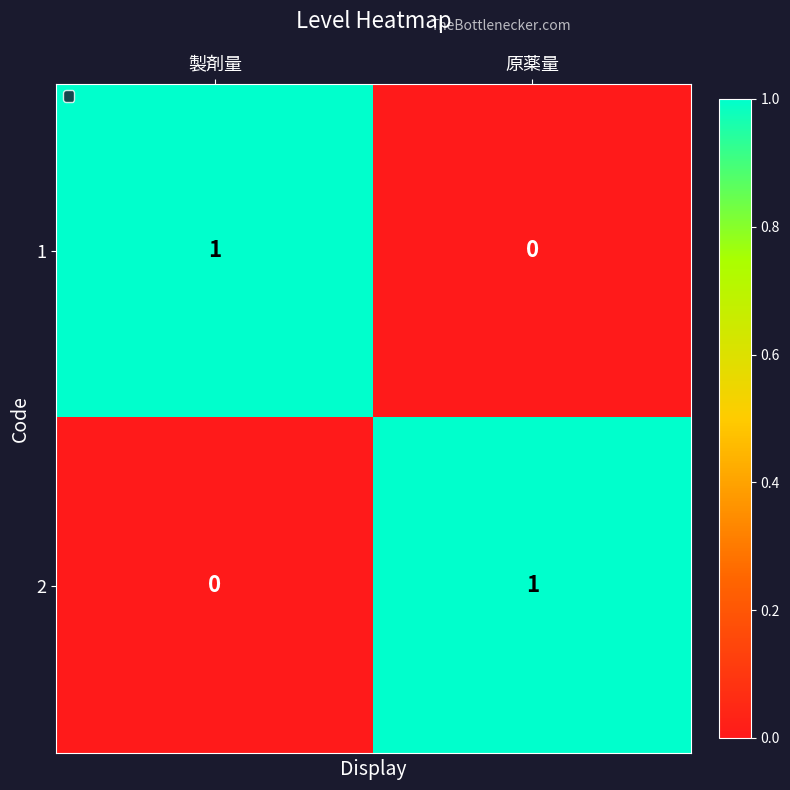

Which category has the highest value in the 2 series?

原薬量